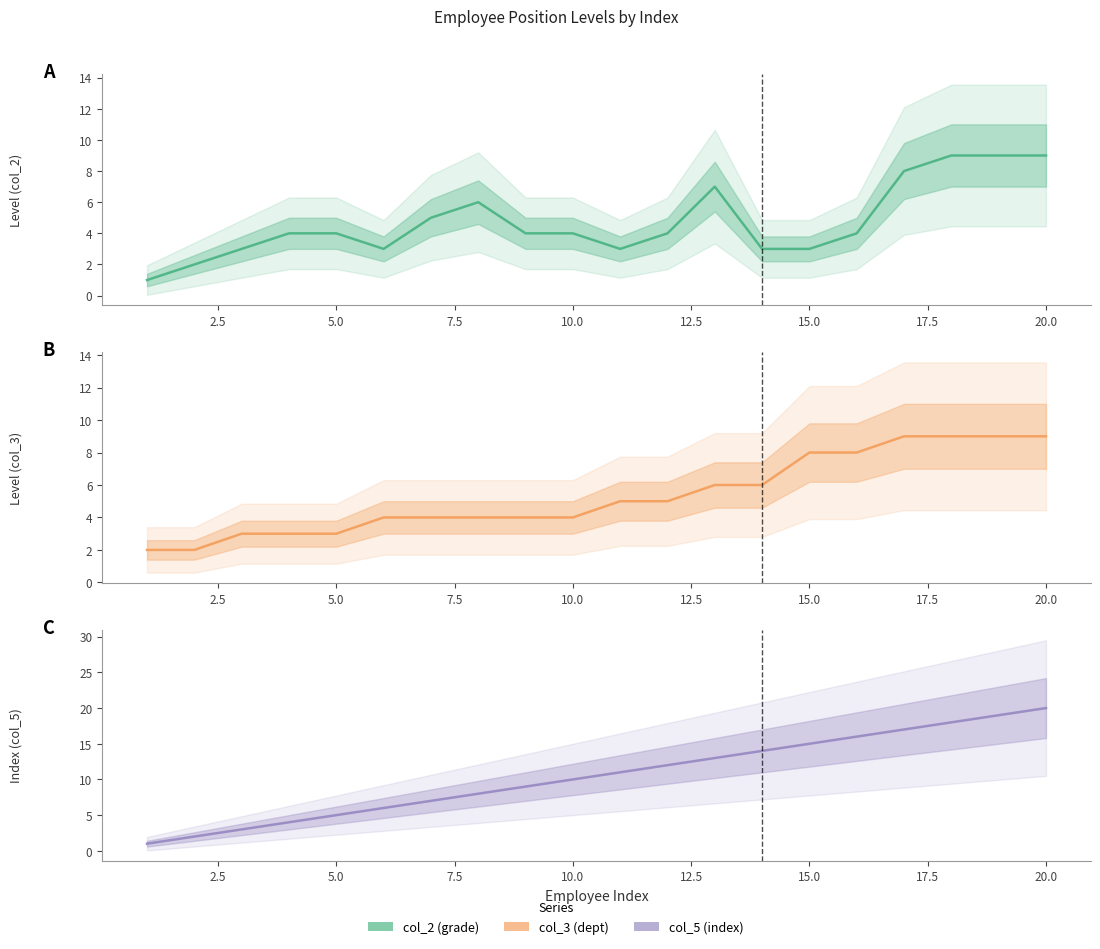

What is the average value of the col_2 (grade) series?

5